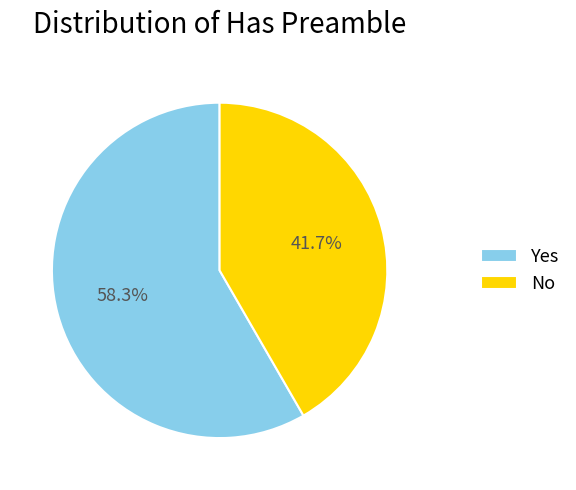

Combined, what portion of the pie is No and Yes?

100.0%